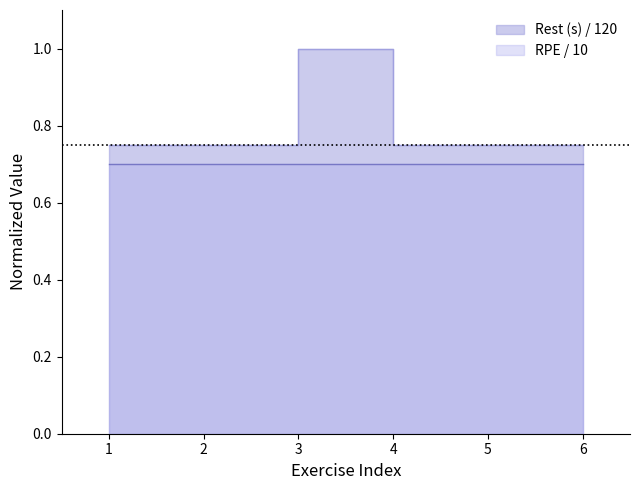

Approximately how many times larger is the value at 5 compared to 3?

0.8